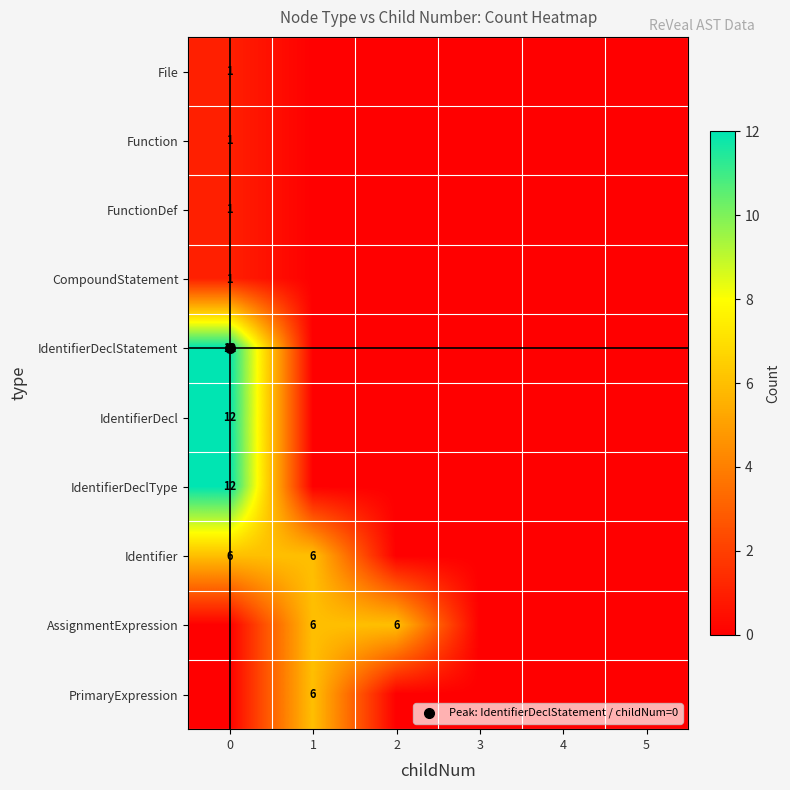

List the labels in order of PrimaryExpression value, largest first.

1, 0, 2, 3, 4, 5